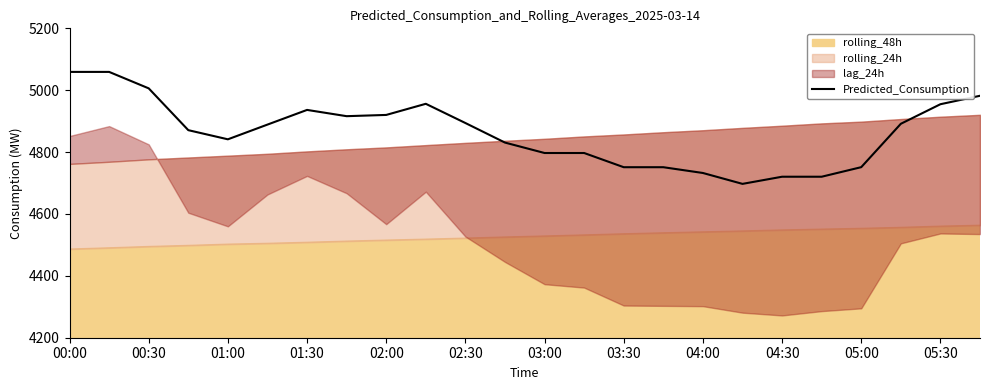

How many data points are above 4888?

12